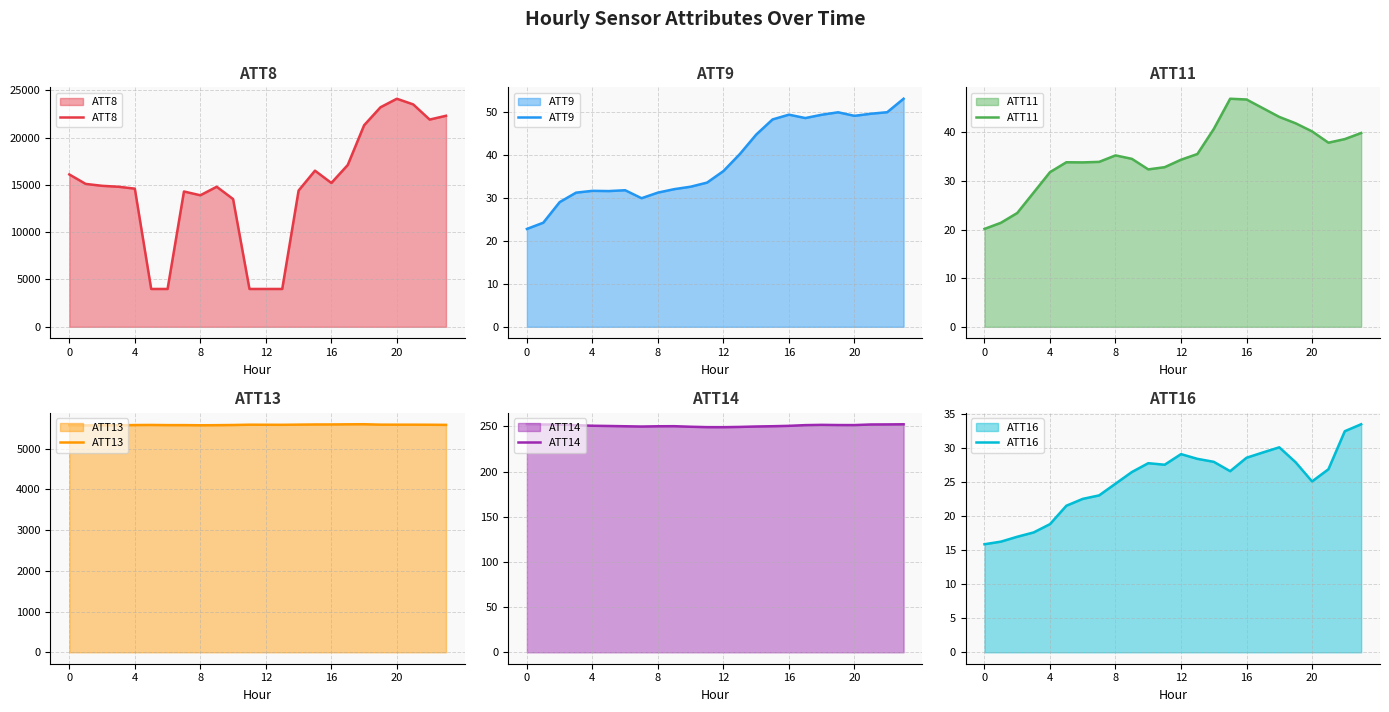

Rank the series at 18 from lowest to highest value.

ATT16, ATT11, ATT9, ATT14, ATT13, ATT8